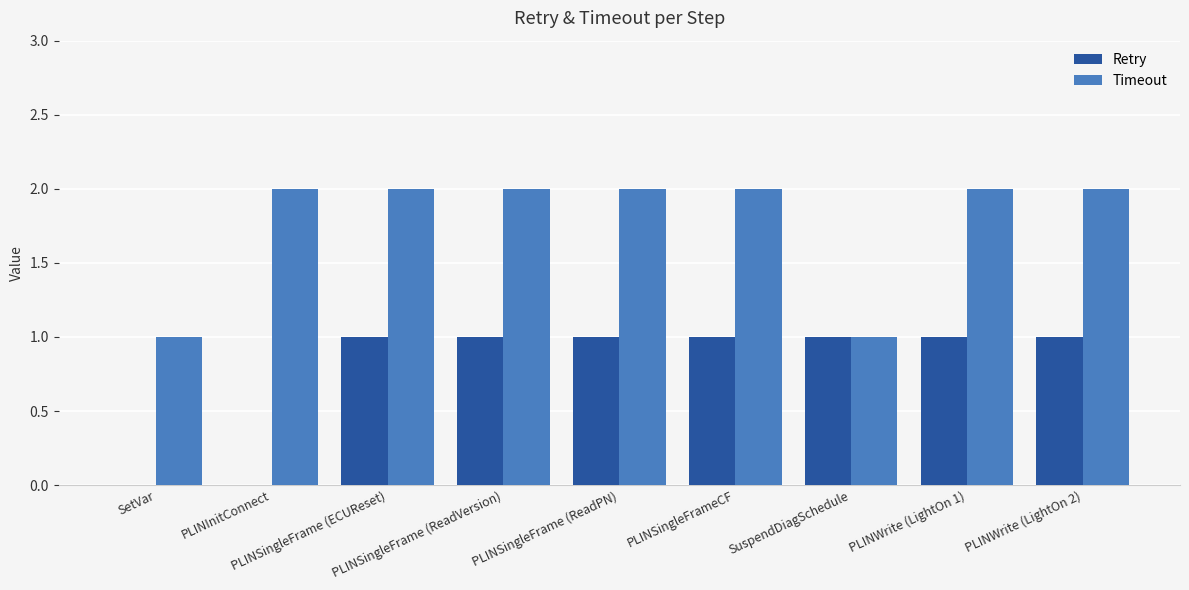

What is the sum of all Timeout values?

16